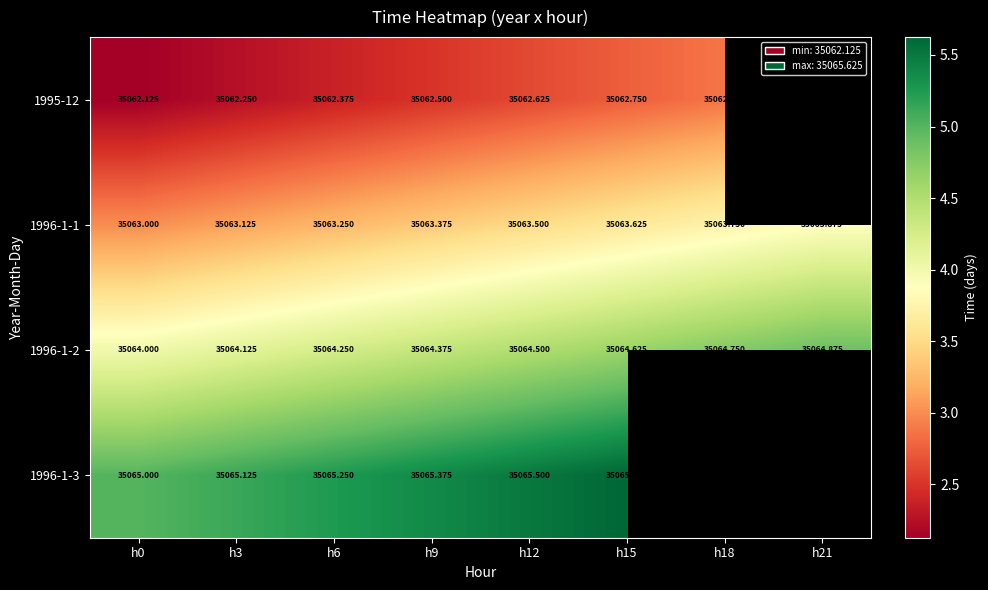

Is the value of 1995-12 at h6 greater than the value of 1996-1-1 at h21?

No